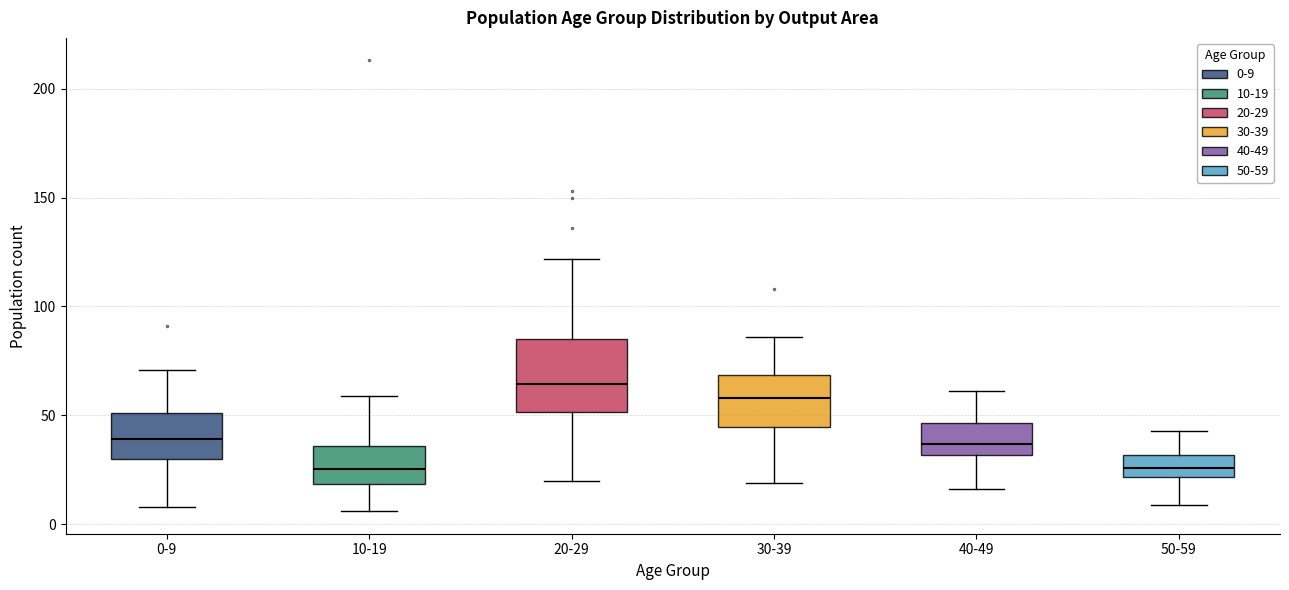

Where is the upper edge of the box for 50-59 on the y-axis? The values are not printed on the chart, so give them approximately, as read against the axis.

30